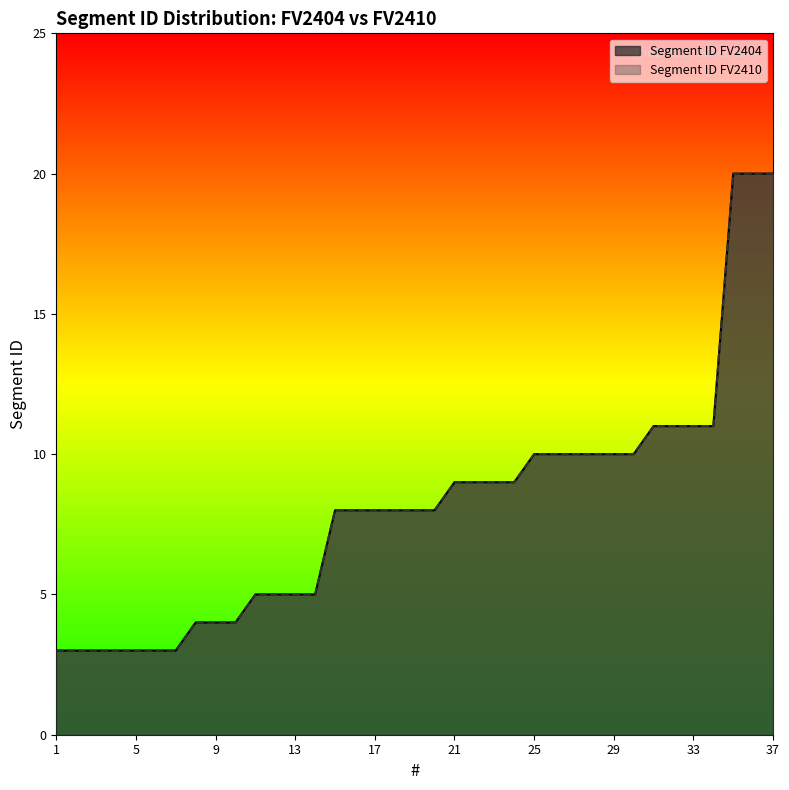

Is it true that Segment ID FV2404 equals 5 at 2?

False